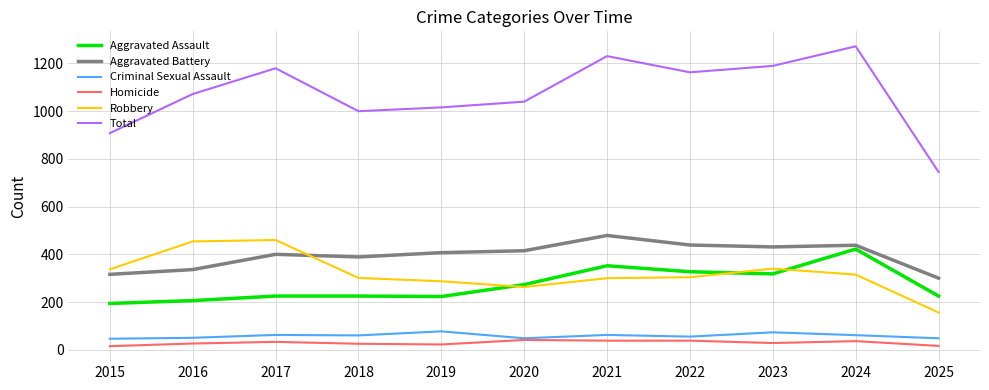

Read the Total value at 2015, to the nearest 50.

900